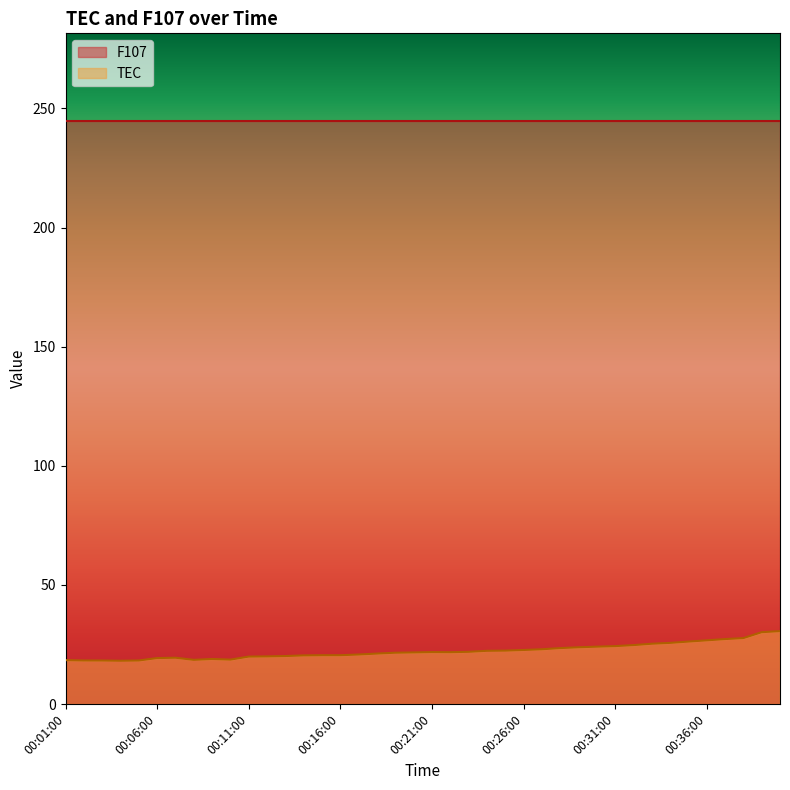

What is the label of the 39th point from the left?

00:39:00